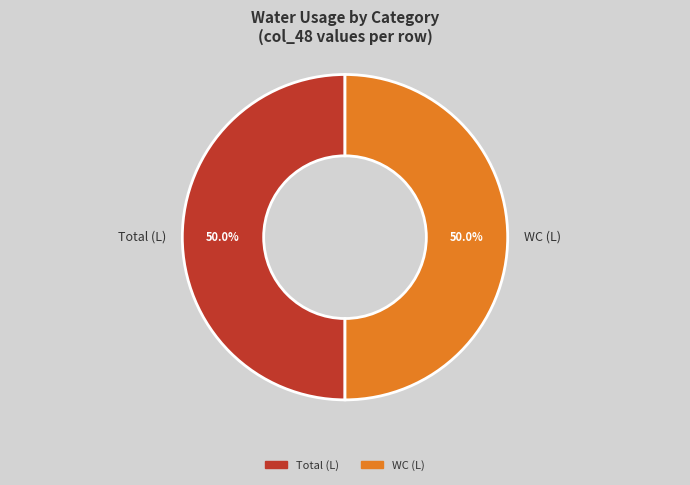

Approximately how many times larger is the value at Total (L) compared to WC (L)?

1.0